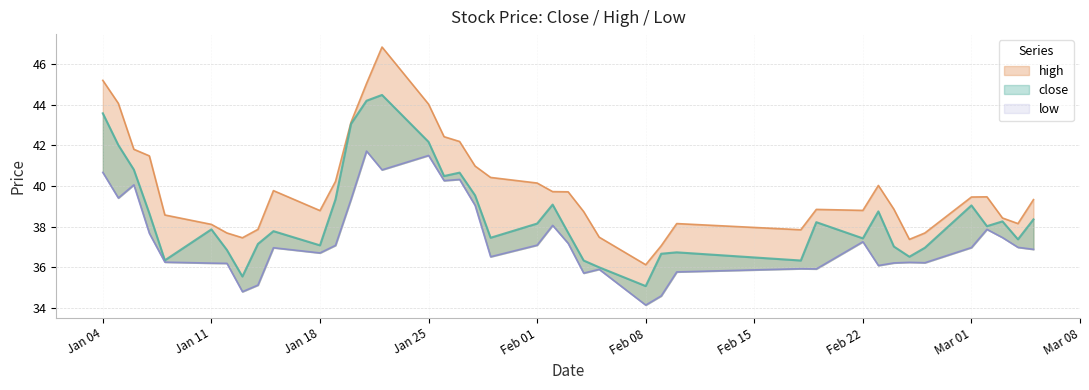

What is the difference between the maximum and minimum values in the low series?

7.6